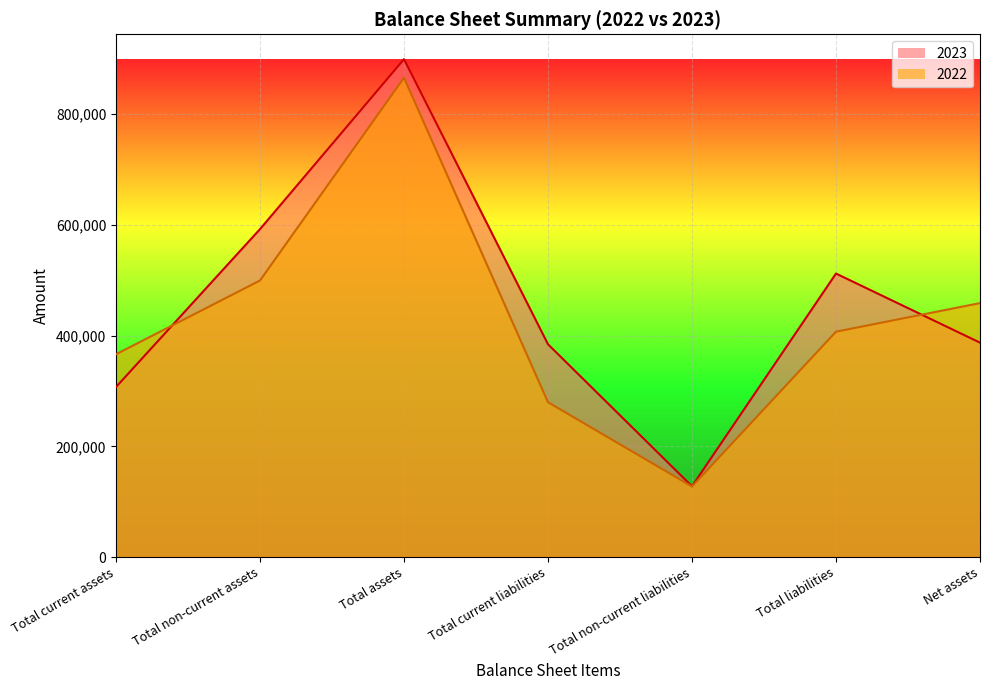

At which category does 2023 reach its first local peak?

Total assets